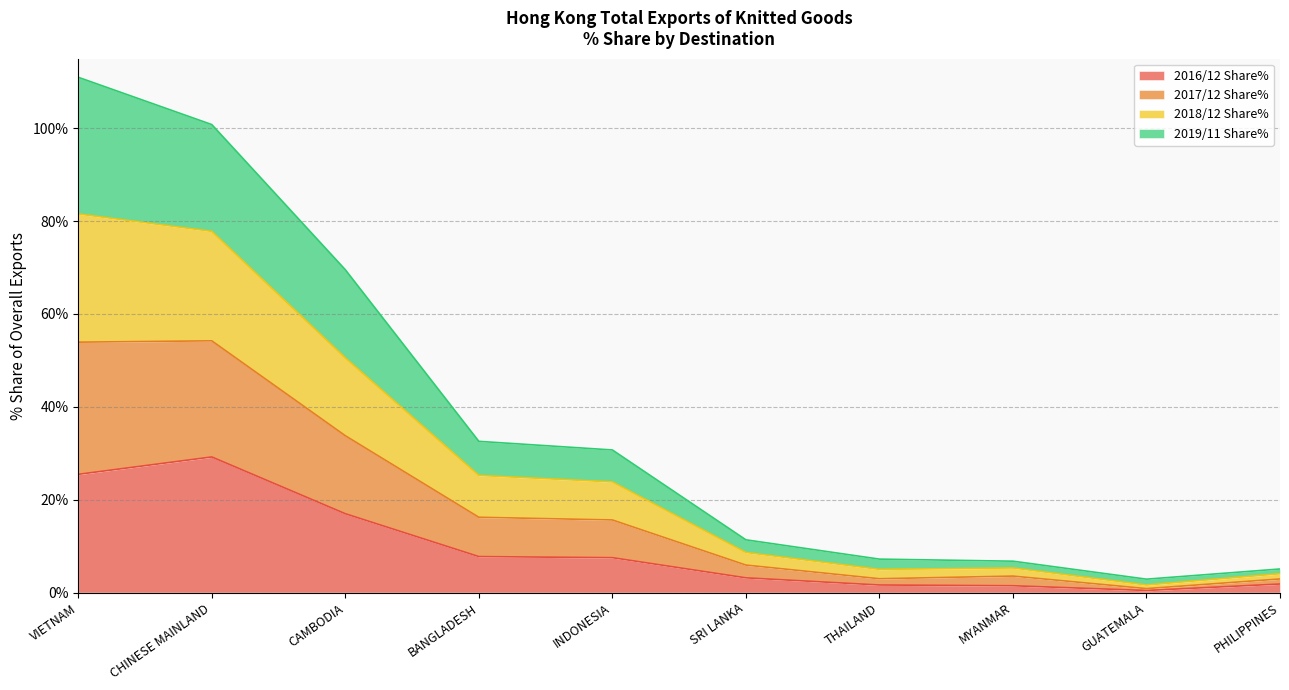

Where does the 2018/12 Share% series first go above 23?

VIETNAM